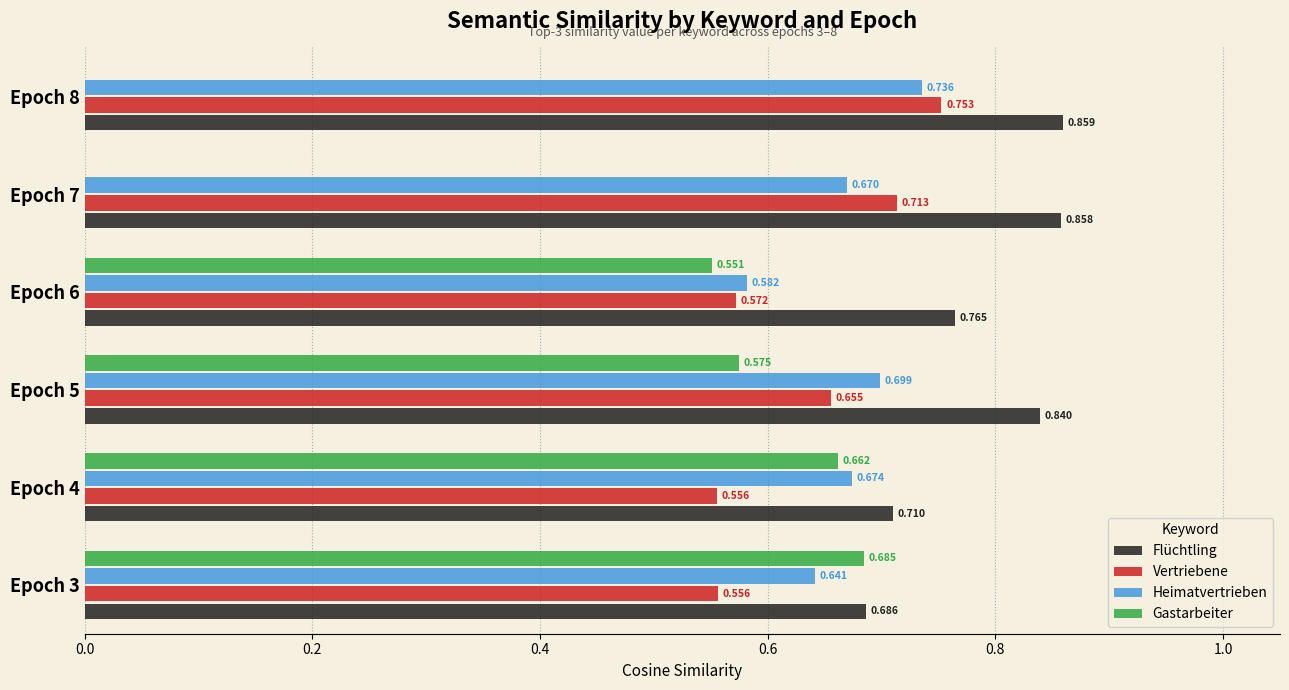

Is the value of Gastarbeiter at Epoch 6 greater than the value of Vertriebene at Epoch 4?

No